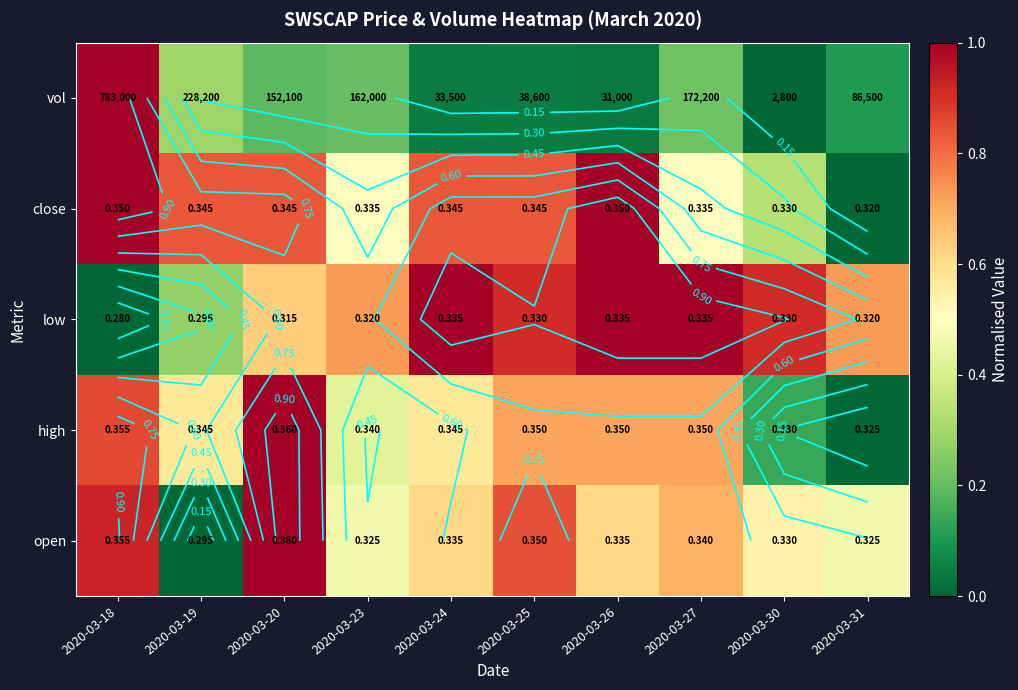

How many high values are between 0 and 1?

10